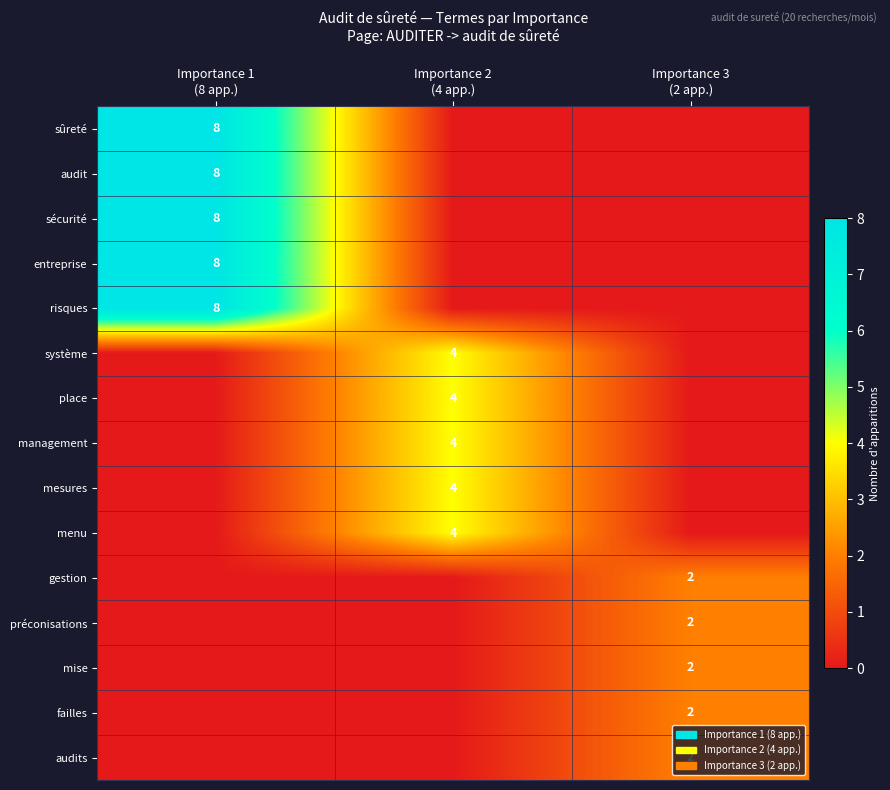

Is the value of mesures at Importance 2 (4 app.) greater than the value of menu at Importance 1 (8 app.)?

Yes